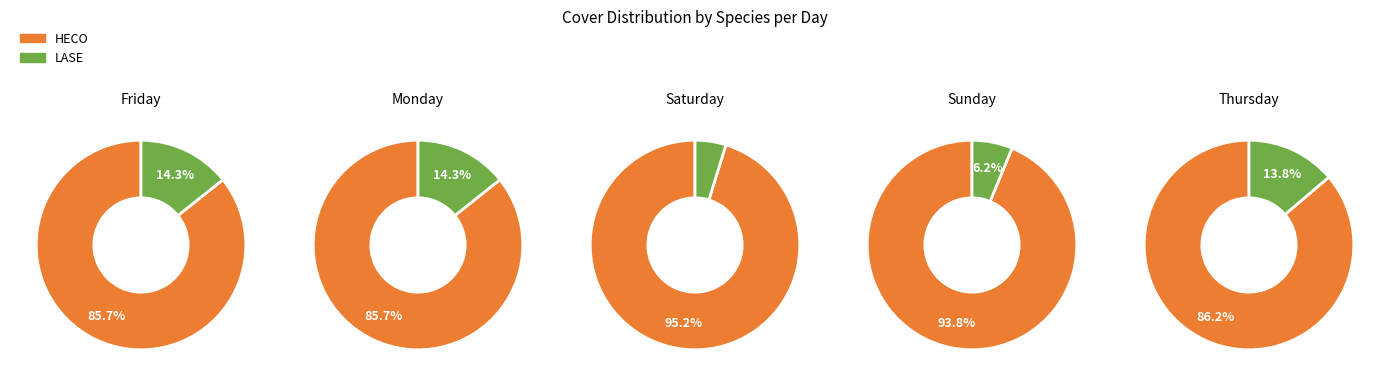

What is the spread (max minus min) of values at HECO?

15